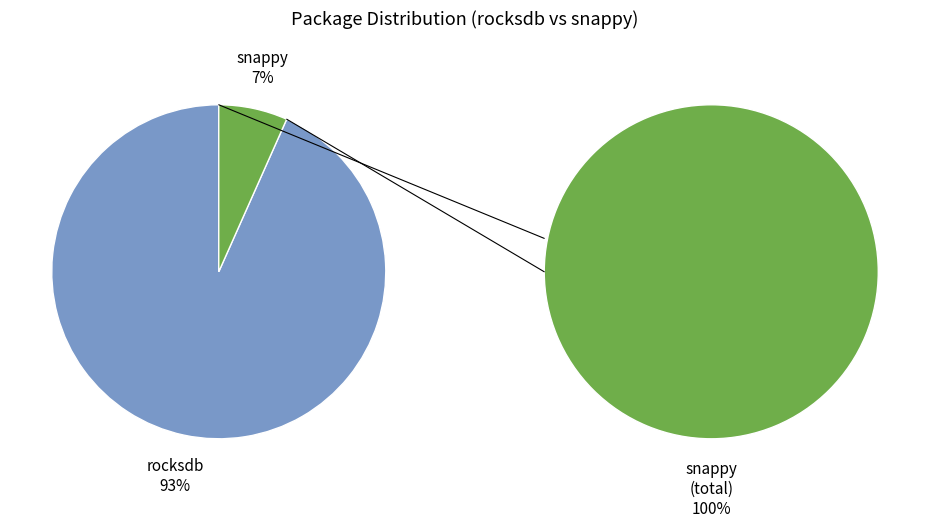

Which category has the biggest portion of the pie?

rocksdb